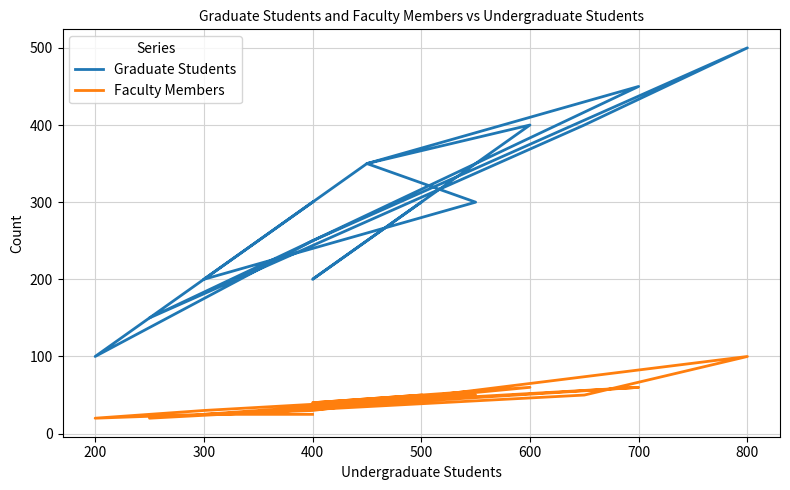

What is the maximum value shown in the chart?

500